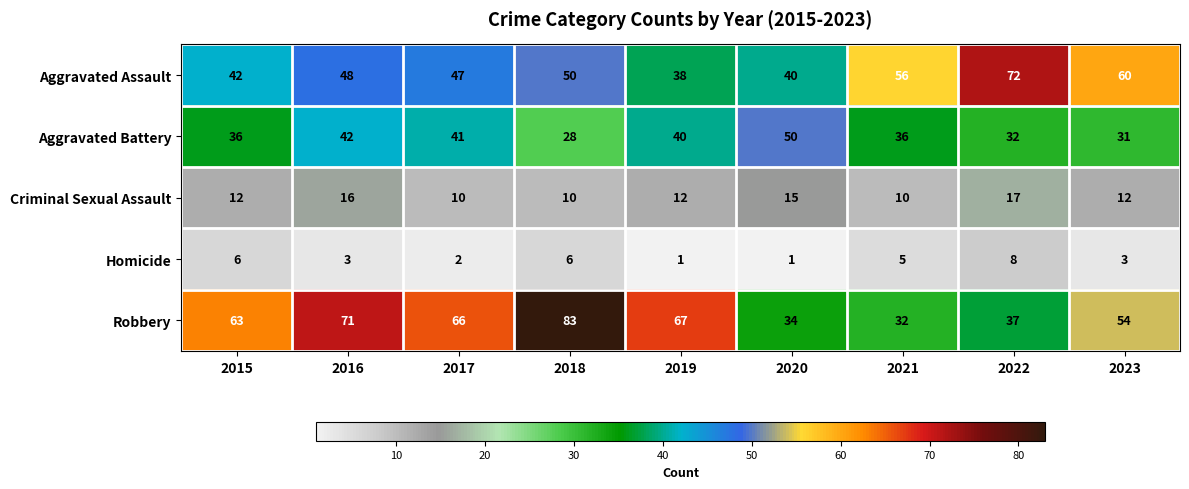

Count the number of data series in this chart.

5